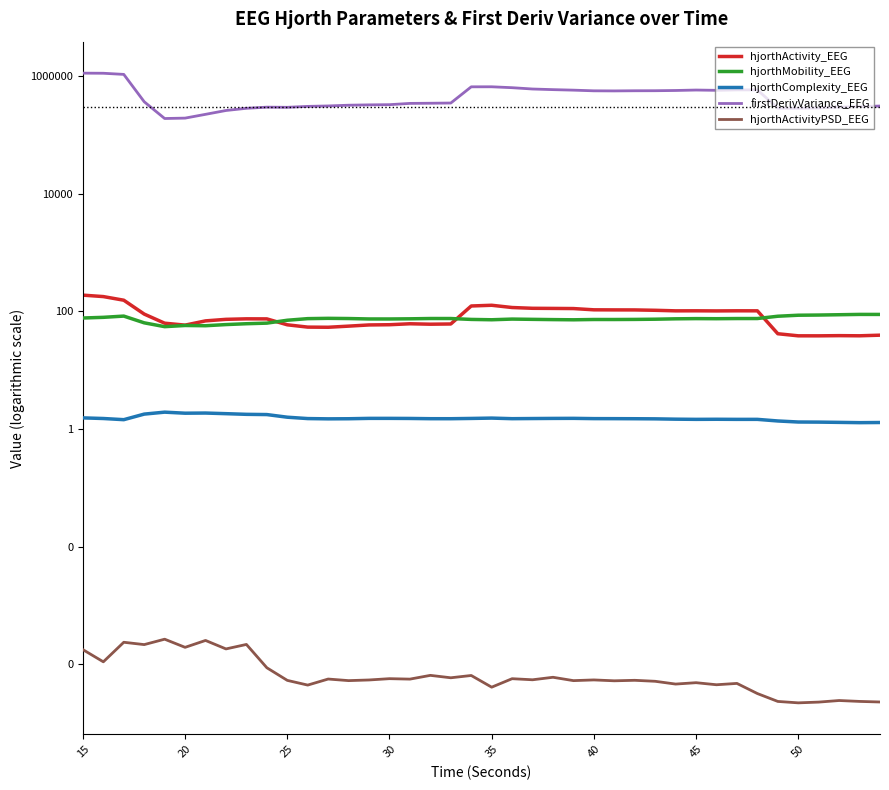

True or false: hjorthActivityPSD_EEG and hjorthActivity_EEG intersect in this chart.

False